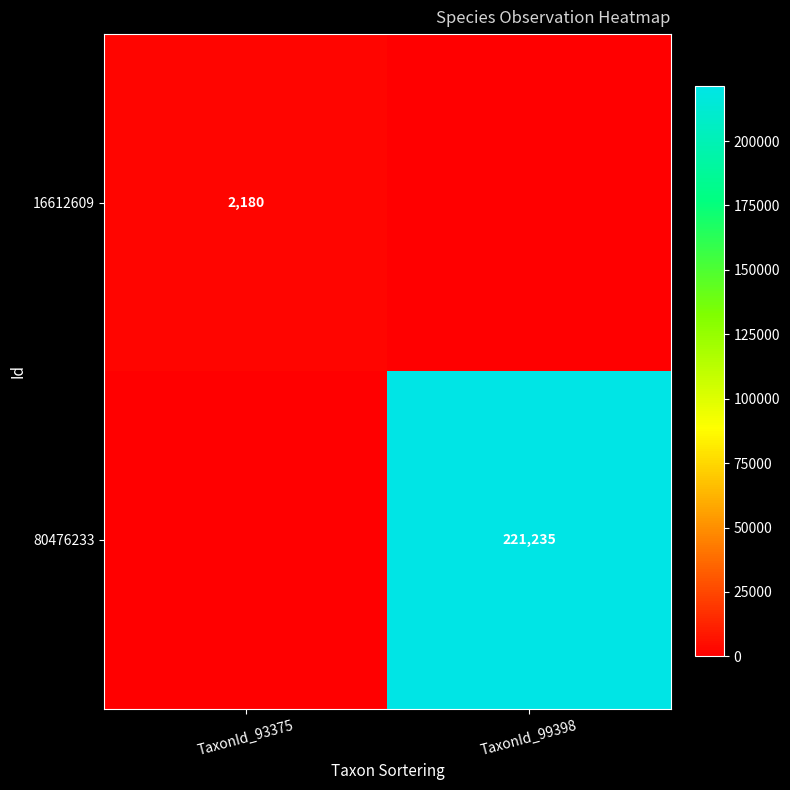

What is the total value across all series at TaxonId_93375?

2180